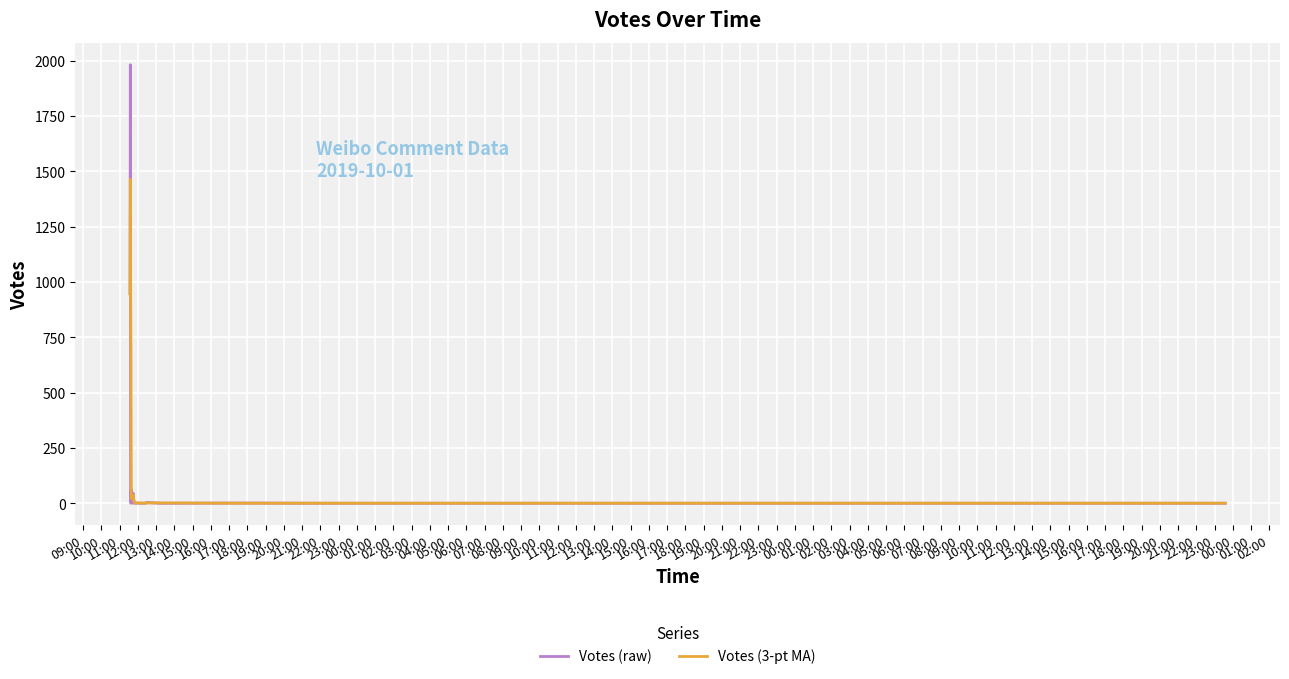

List the series in order of their peak value, lowest first.

Votes (3-pt MA), Votes (raw)